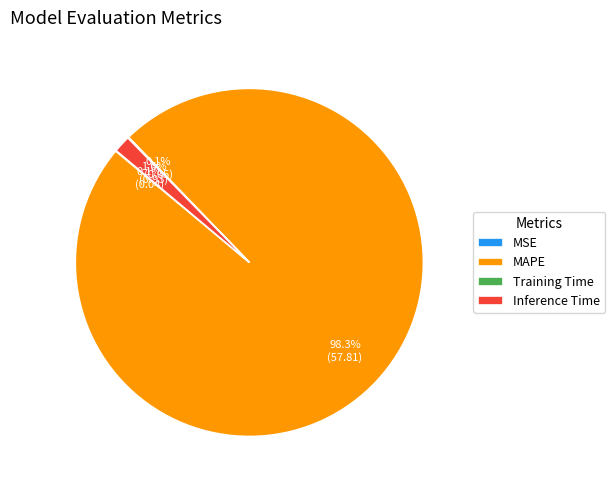

Which slice is the largest?

MAPE